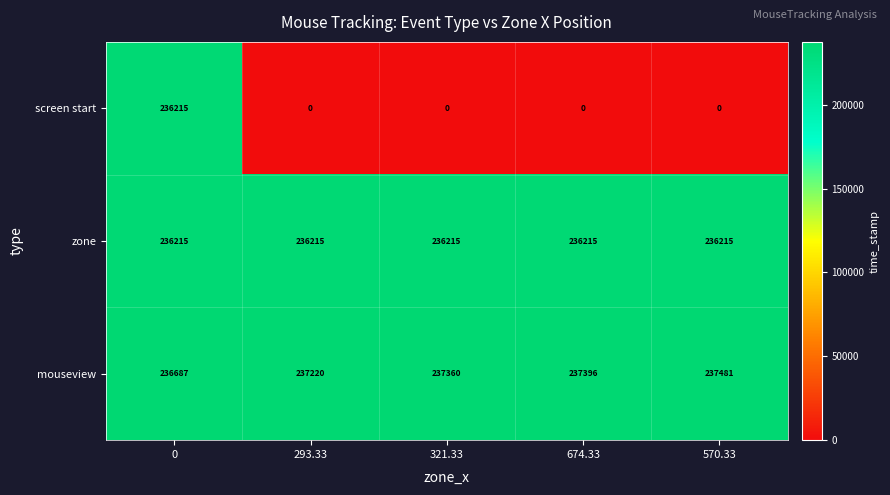

At 321.33, list the series in order from largest to smallest.

mouseview, zone, screen start